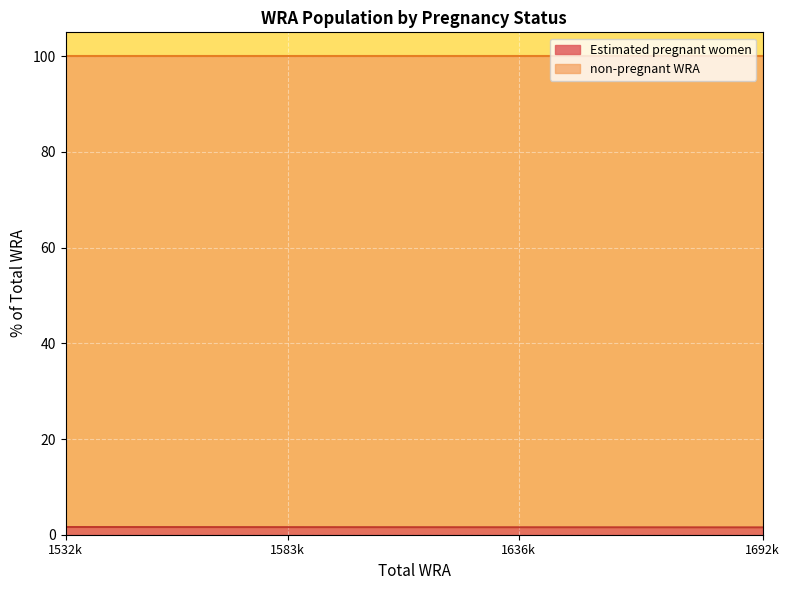

What is the average value?

1.6